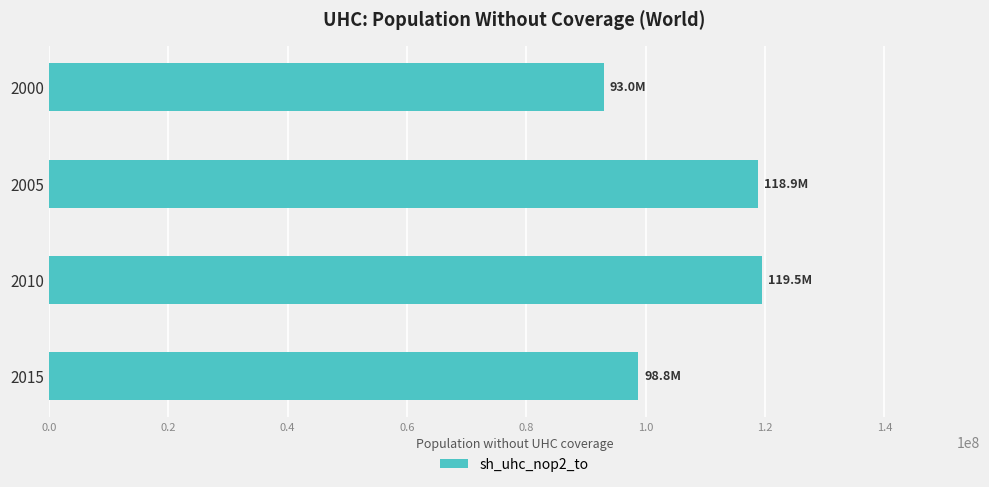

Where is the data nearest to the value 106219900?

2015